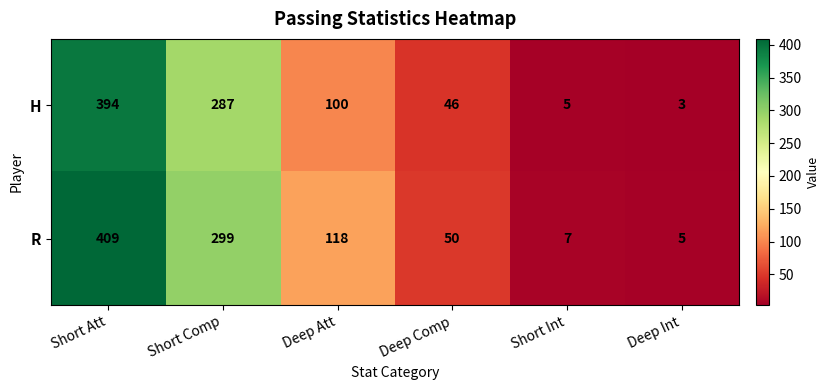

Reading right to left, list all the values displayed in this chart.

H: 3	5	46	100	287	394
R: 5	7	50	118	299	409